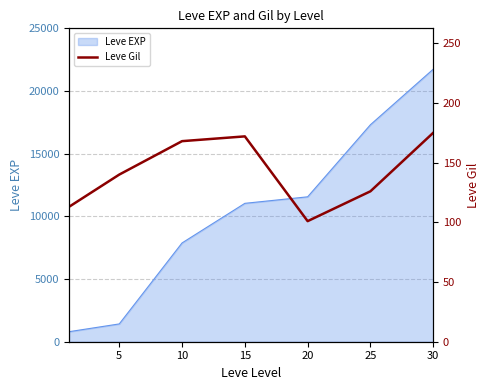

What is the average value?

142